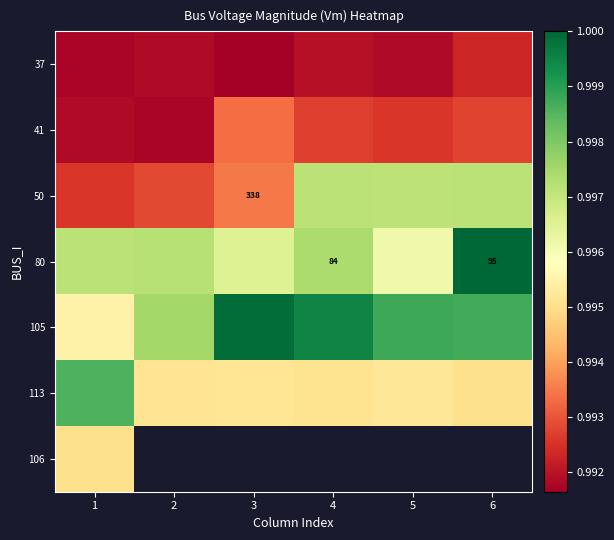

At which label does 41 reach its peak?

3